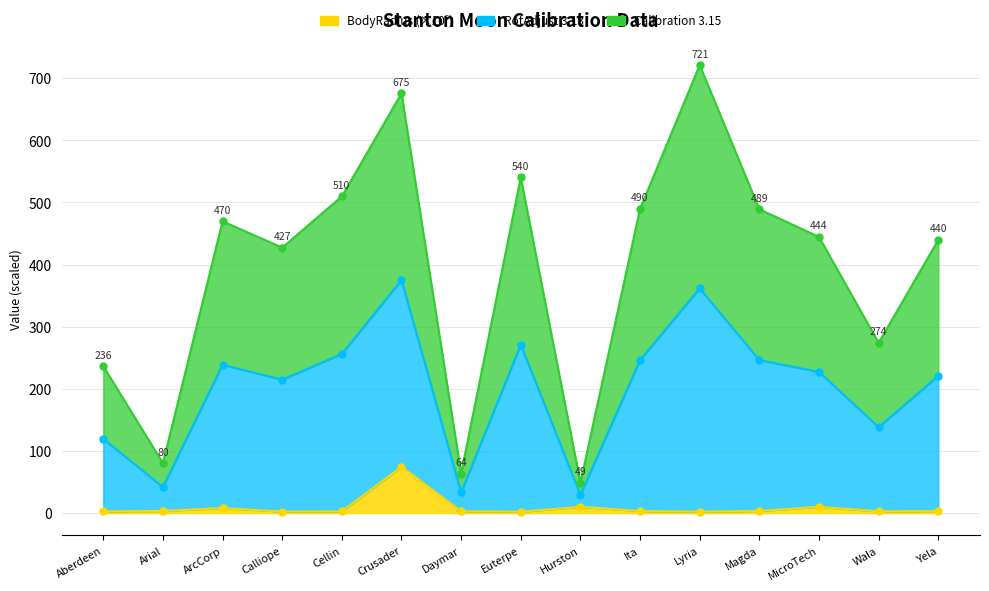

What is the total value across all series at Yela?

663.6